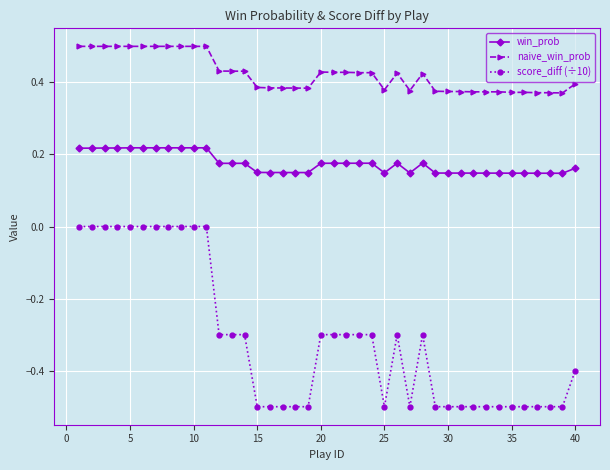

Which series has the largest total across all categories?

naive_win_prob